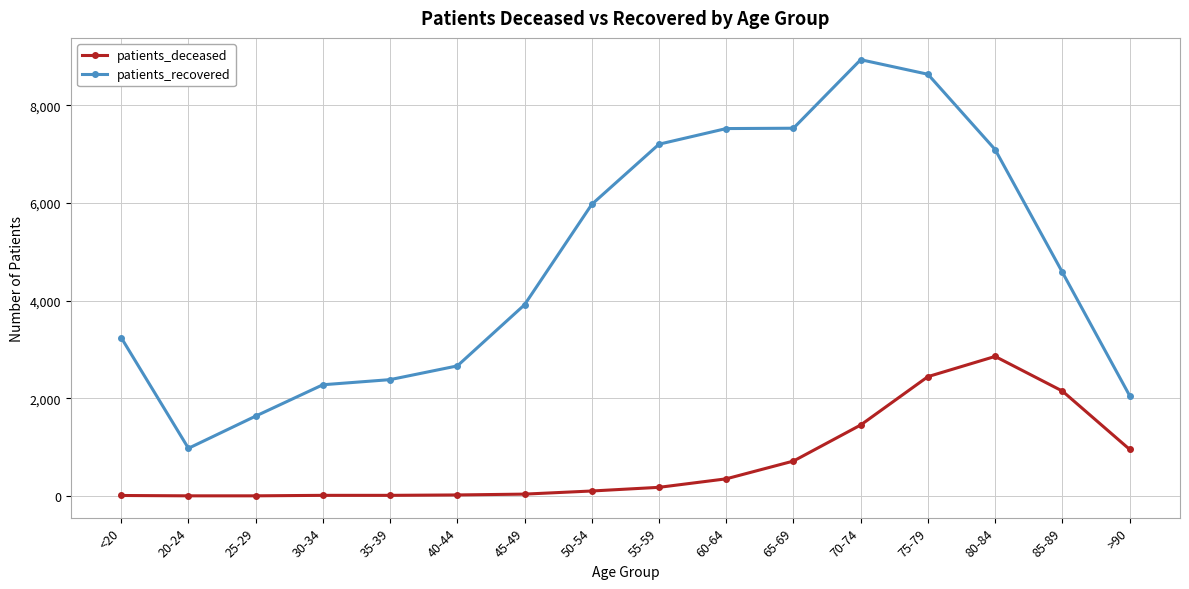

Which series has the largest total across all categories?

patients_recovered